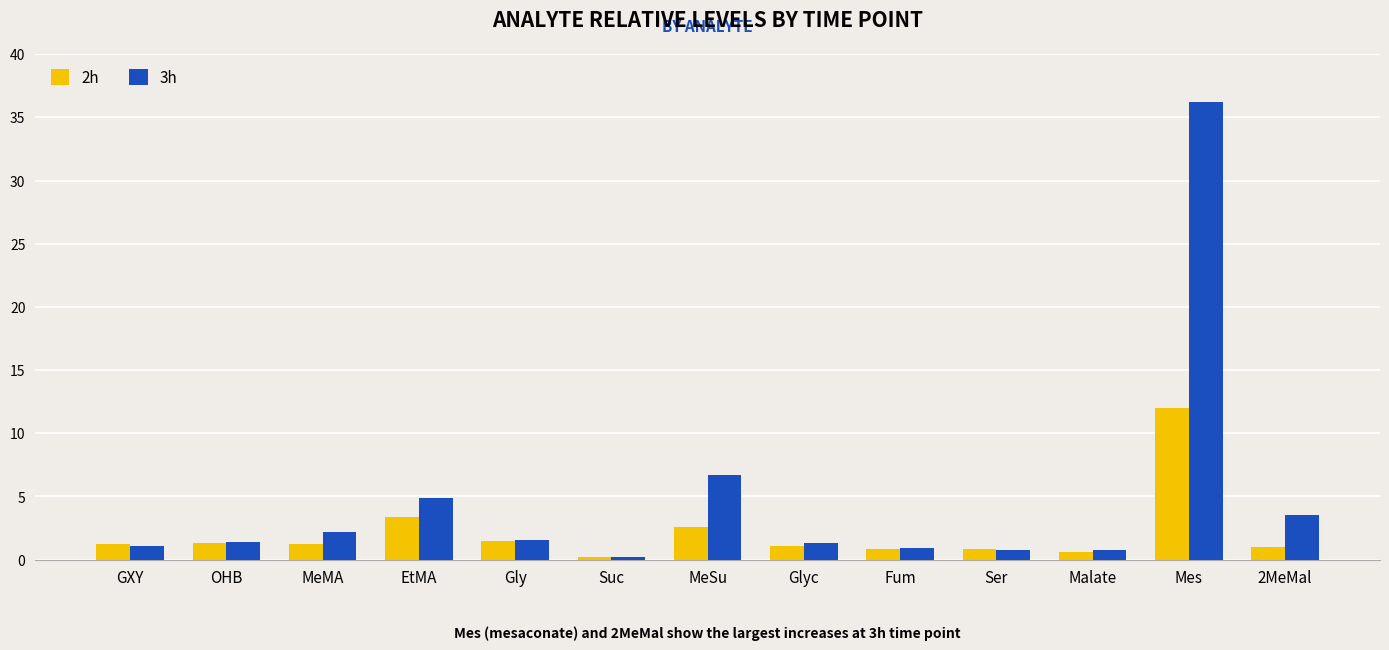

At which category is the sum across all series the highest?

Mes